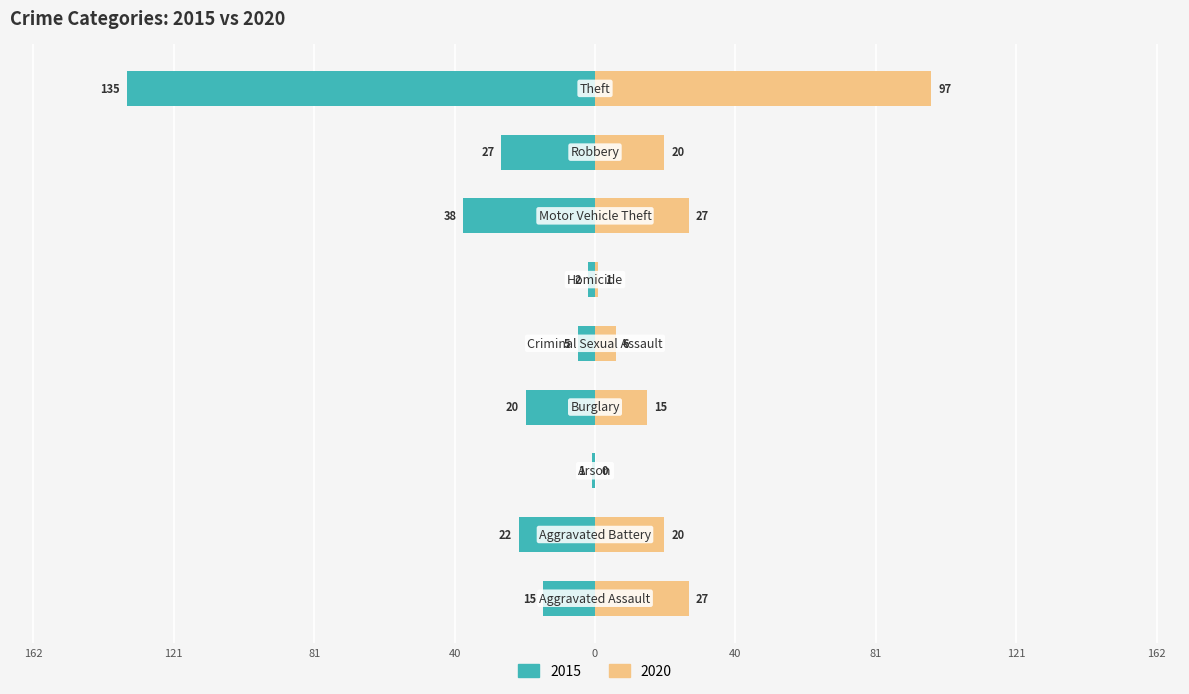

What is the difference between the maximum and minimum values in the 2020 series?

97